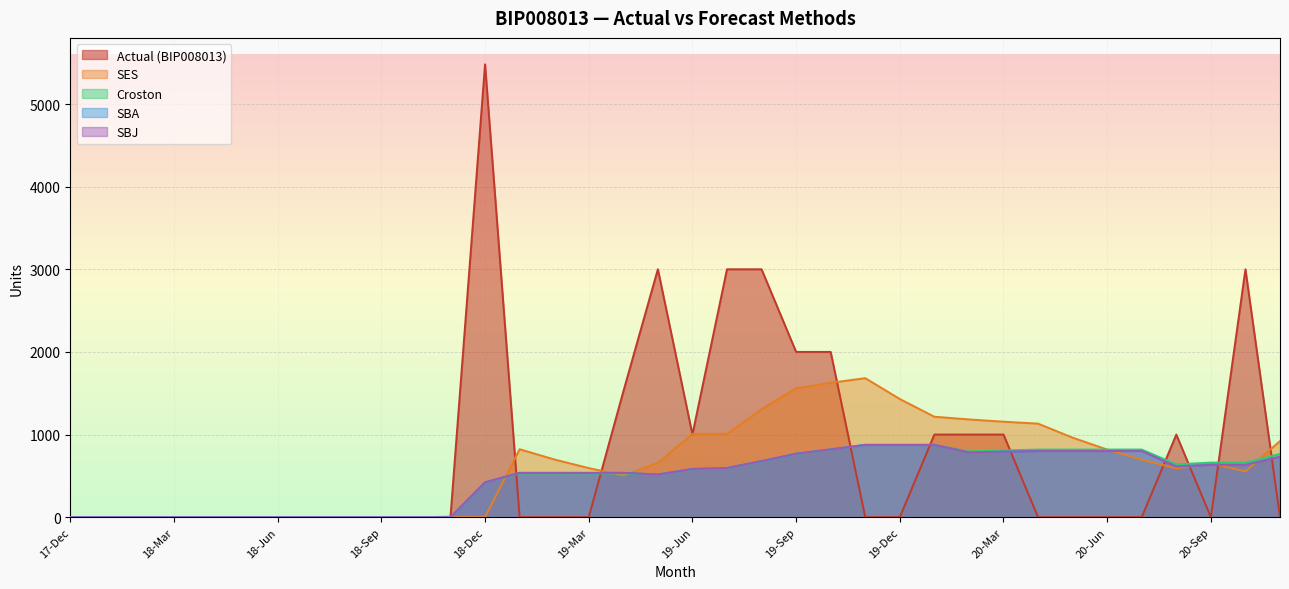

What is the label of the 25th point from the left?

19-Dec